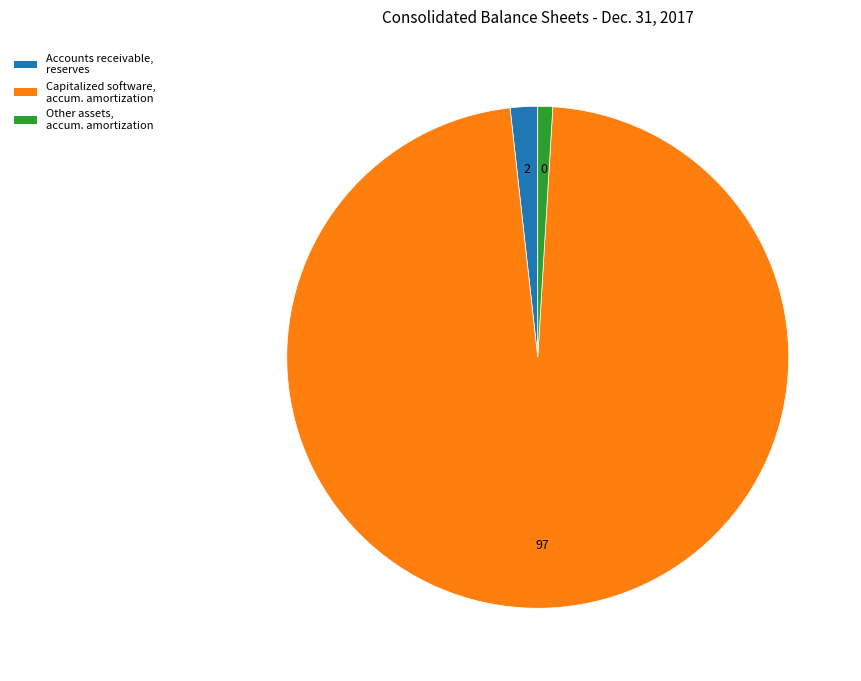

Is there any slice that represents more than half of the pie?

Yes